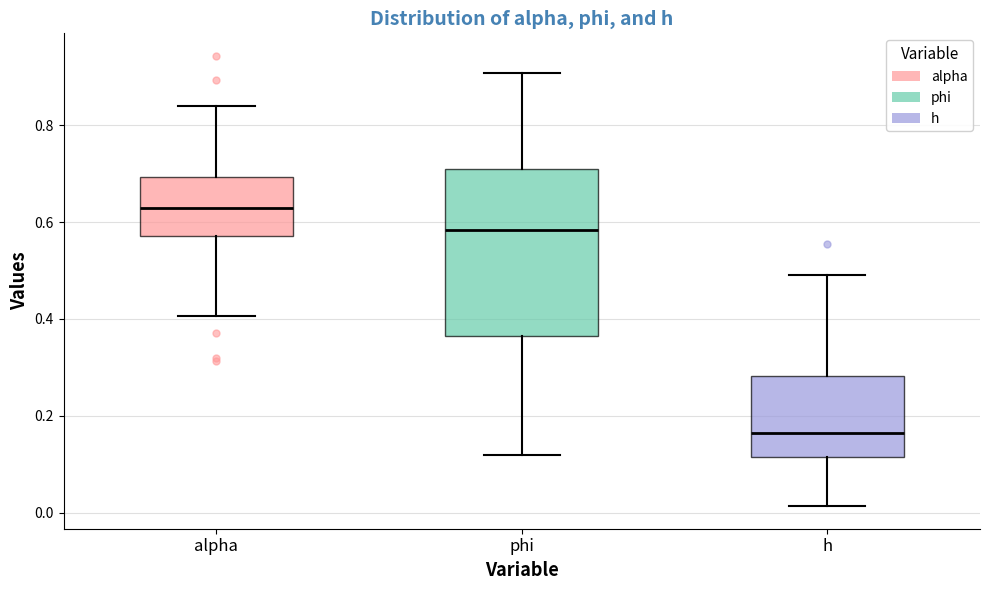

Which box has the highest median line?

alpha